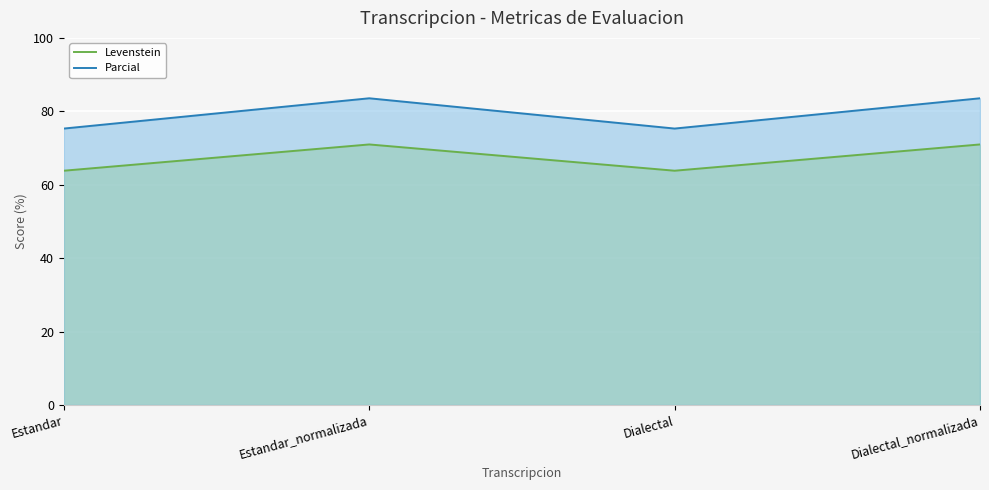

What is the difference between the maximum and minimum values in the Parcial series?

8.3